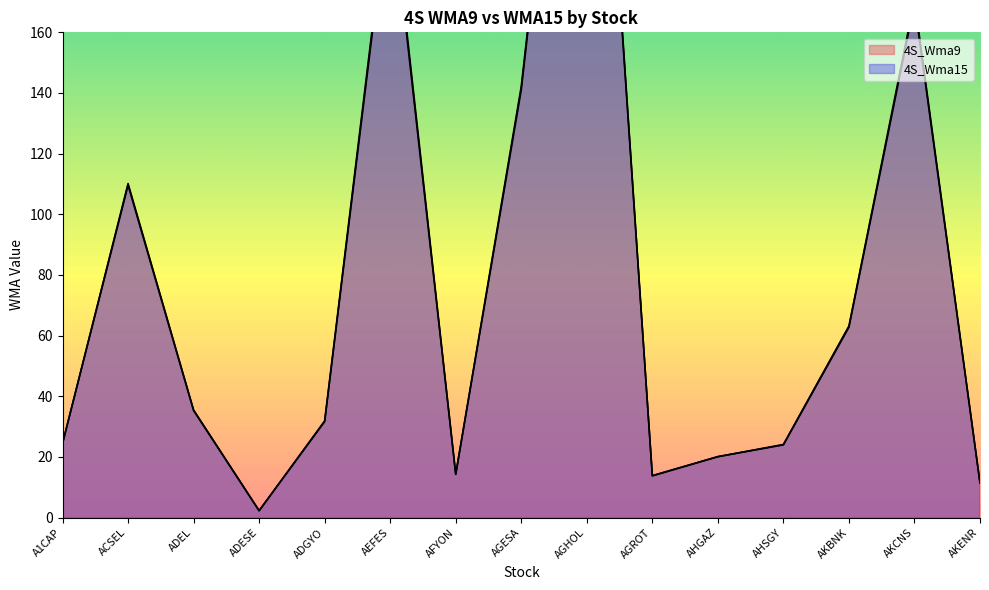

Where is the first local maximum for 4S_Wma15?

ACSEL